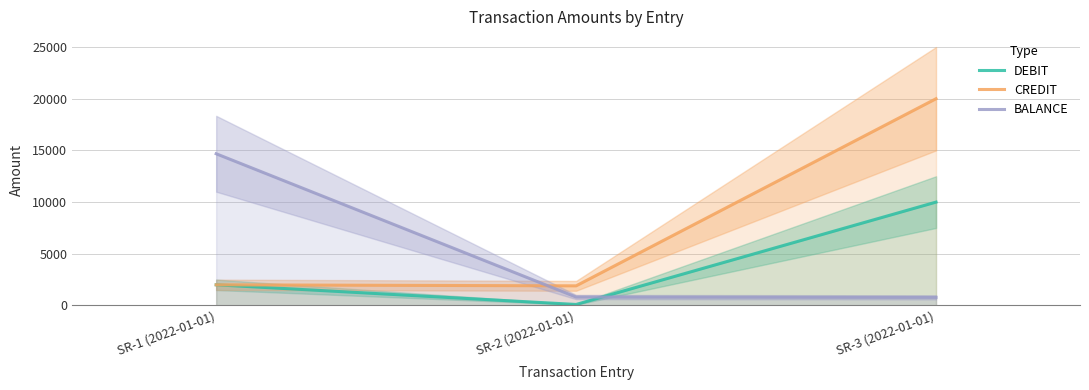

What is the value of the DEBIT point at the 2nd from the left?

100